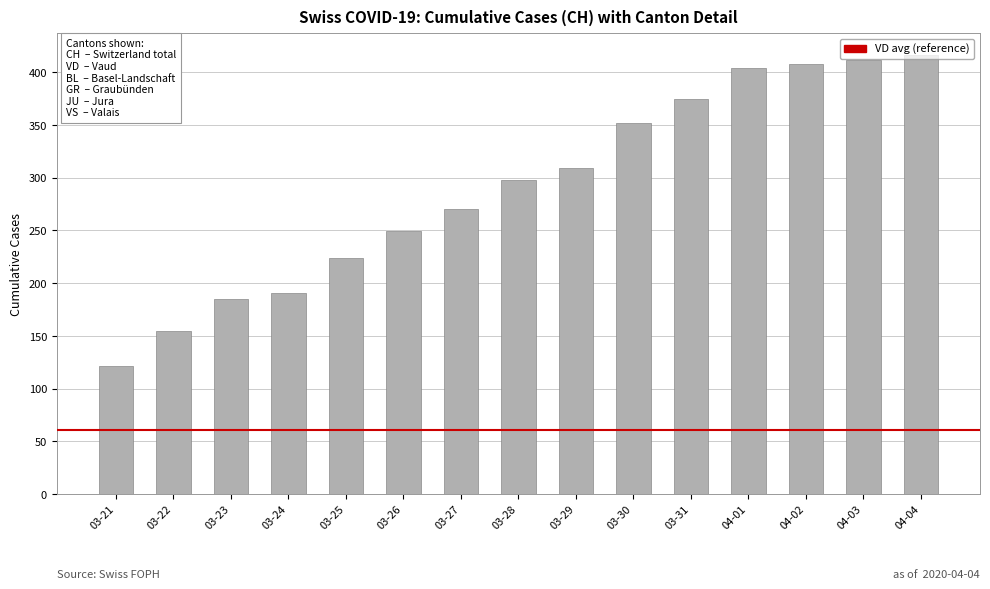

True or false: the data shows 270 at 03-27.

True